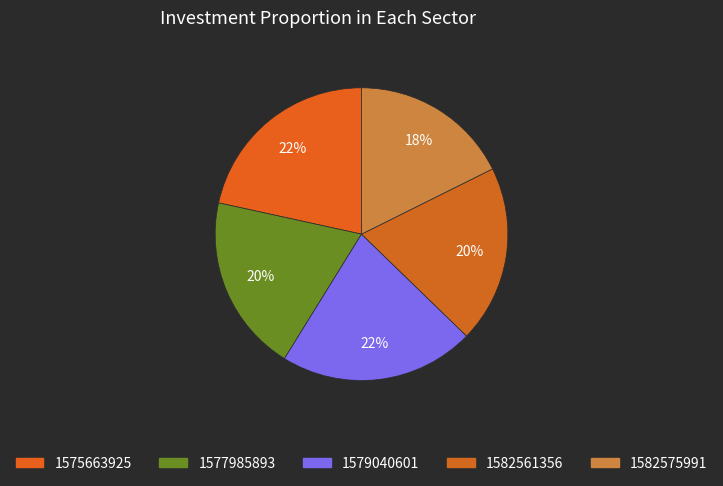

How many slices are in this pie chart?

5